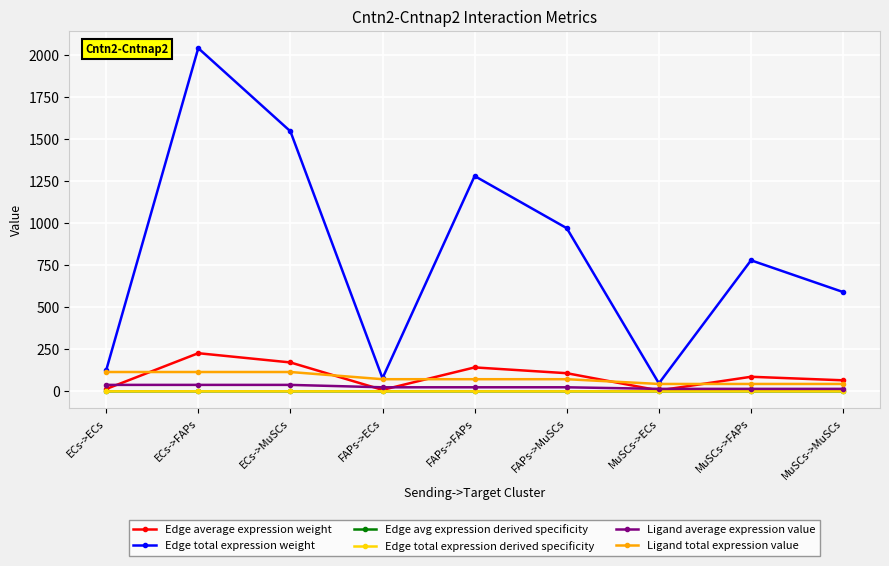

Is this an area chart (filled region under the line)?

No